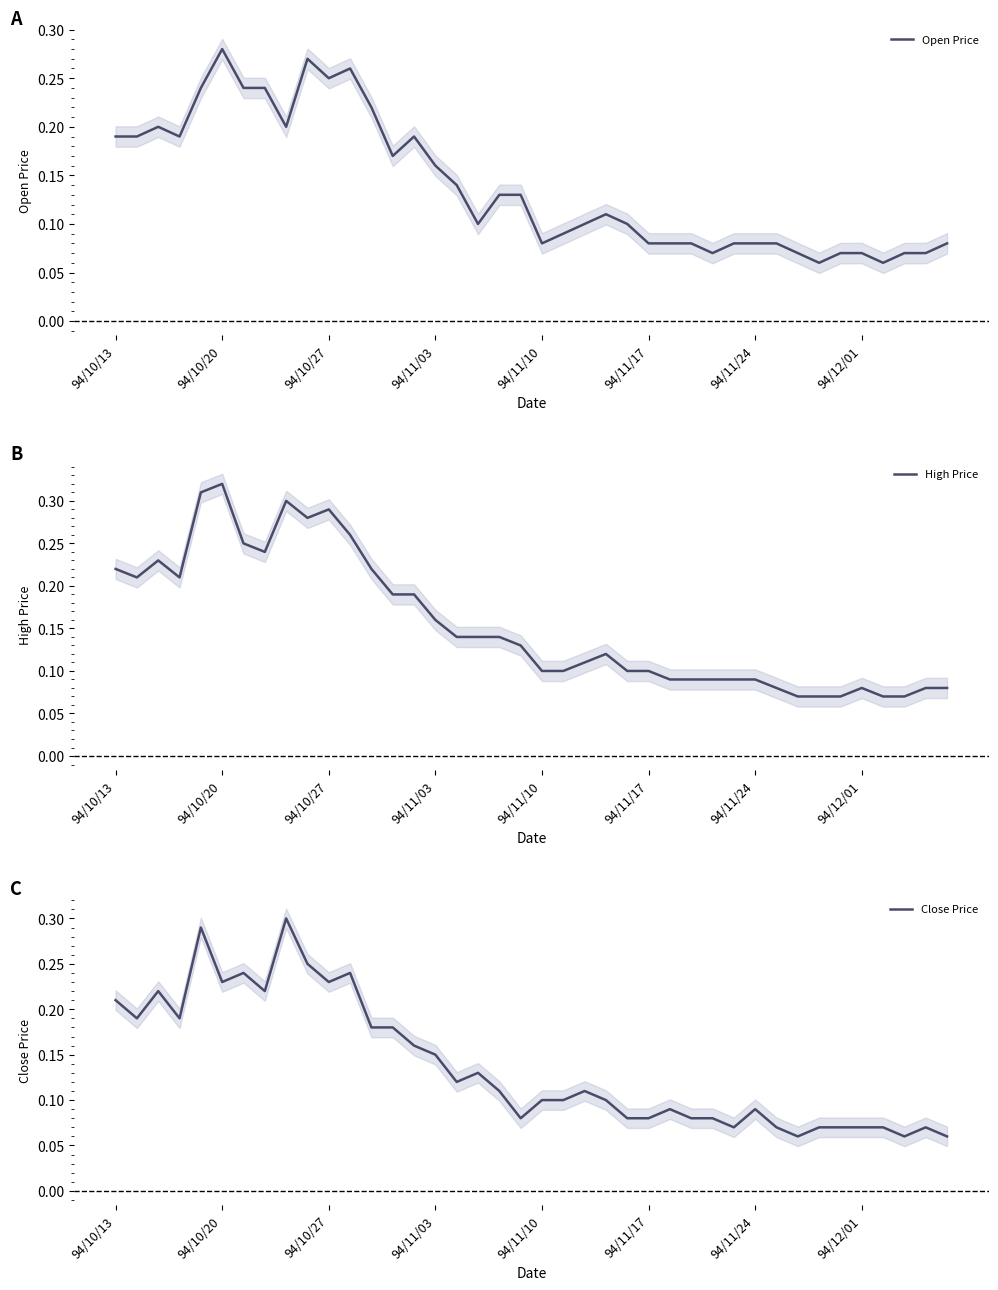

At which label does Open Price reach its peak?

94/10/20